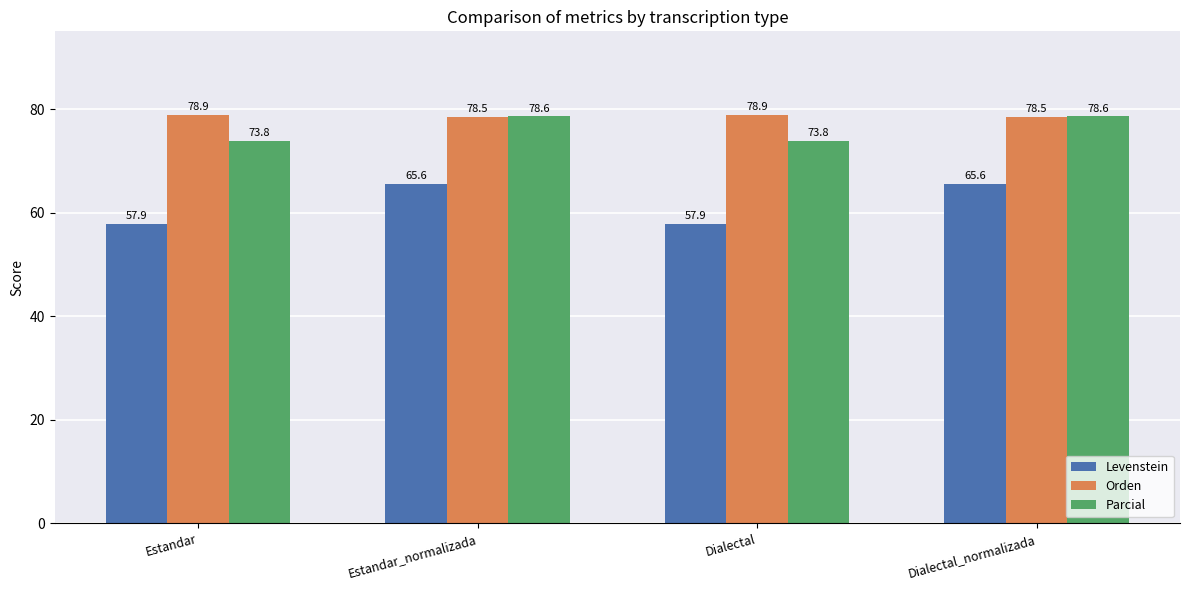

How many Parcial values are between 73 and 78?

2